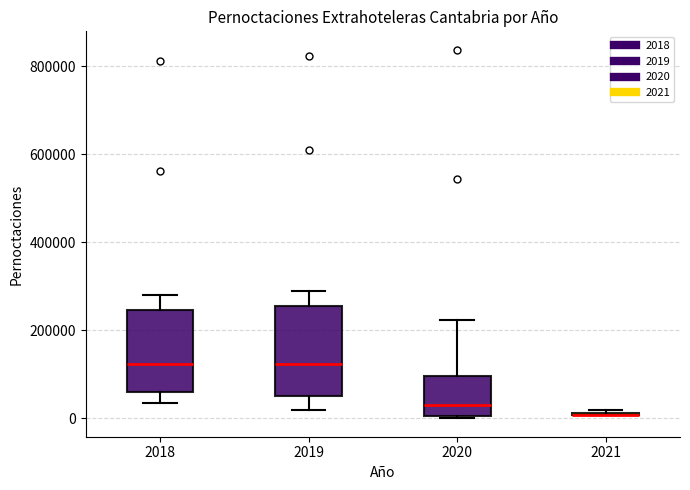

Where does the median line of the box at x = 2020 sit on the y-axis? The values are not printed on the chart, so give them approximately, as read against the axis.

40000